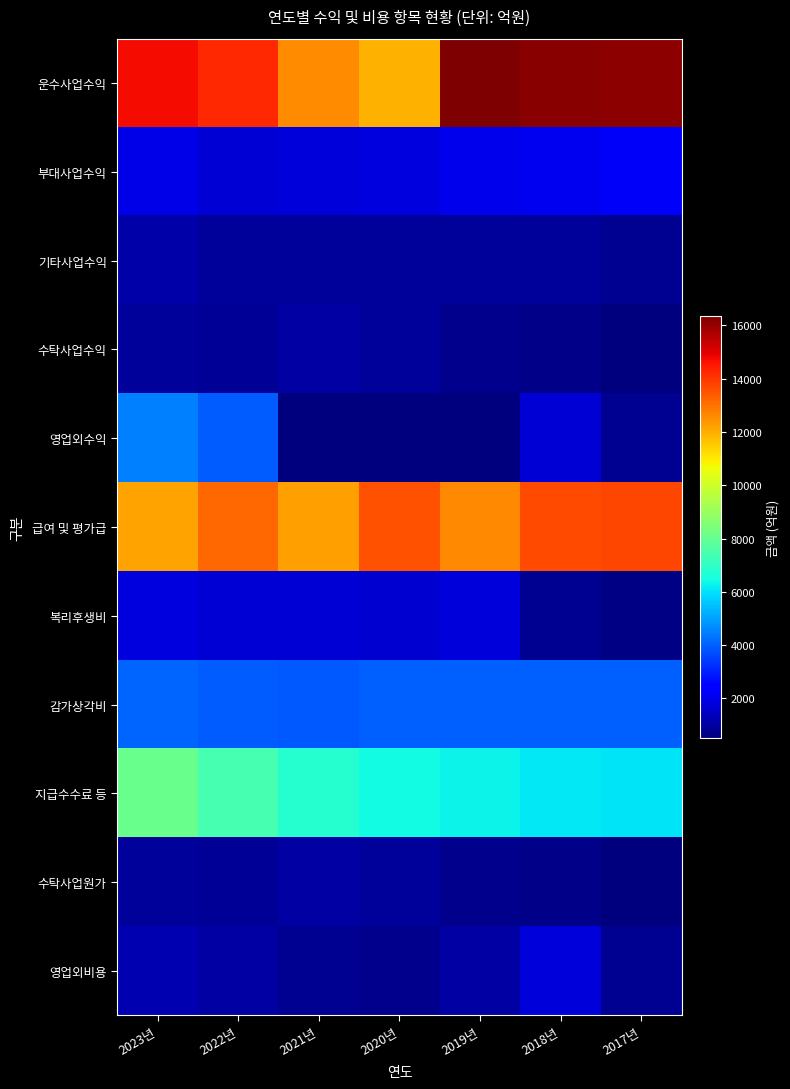

List the series in order of their peak value, highest first.

운수사업수익, 급여 및 평가급, 지급수수료 등, 영업외수익, 감가상각비, 부대사업수익, 복리후생비, 영업외비용, 기타사업수익, 수탁사업수익, 수탁사업원가